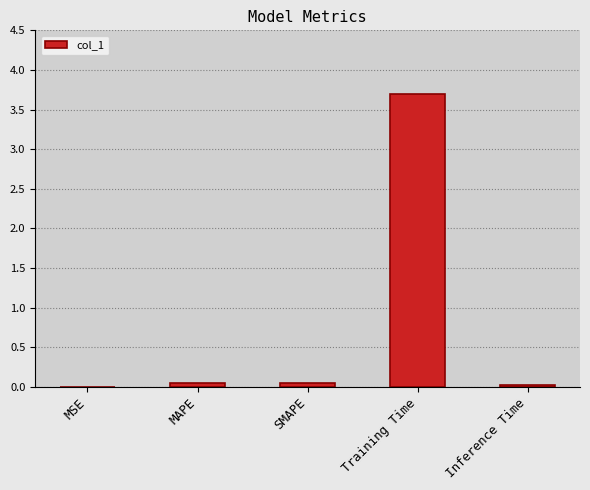

How many series are shown in this chart?

1